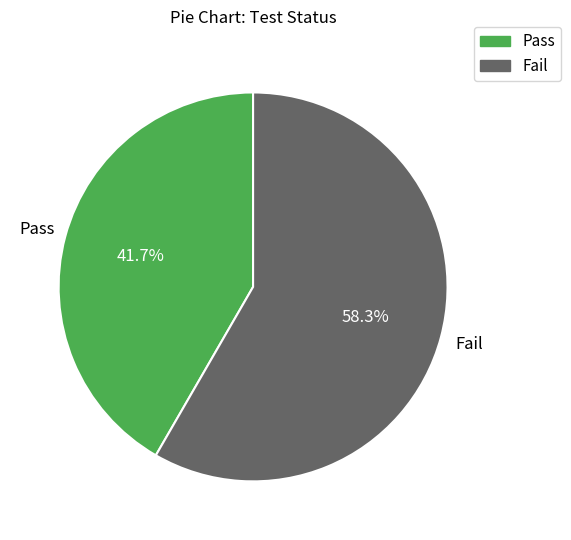

Which slice represents more than half of the pie?

Fail